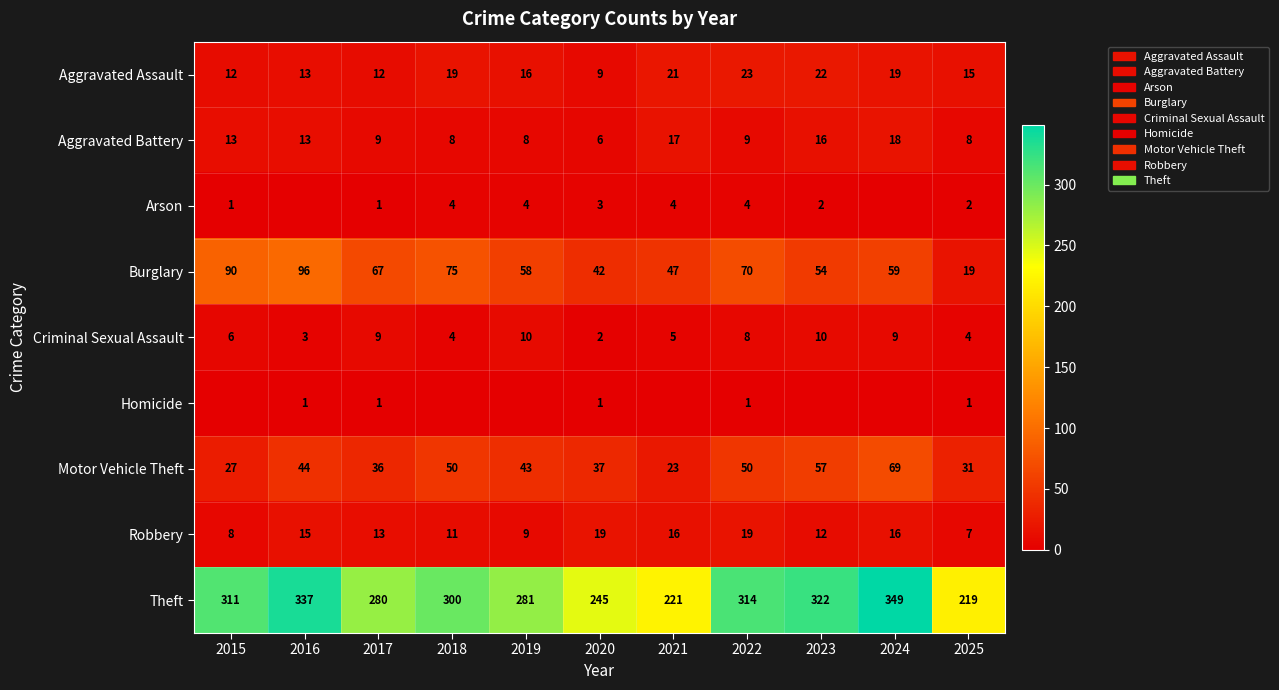

What is the difference between the maximum and minimum values in the Theft series?

130